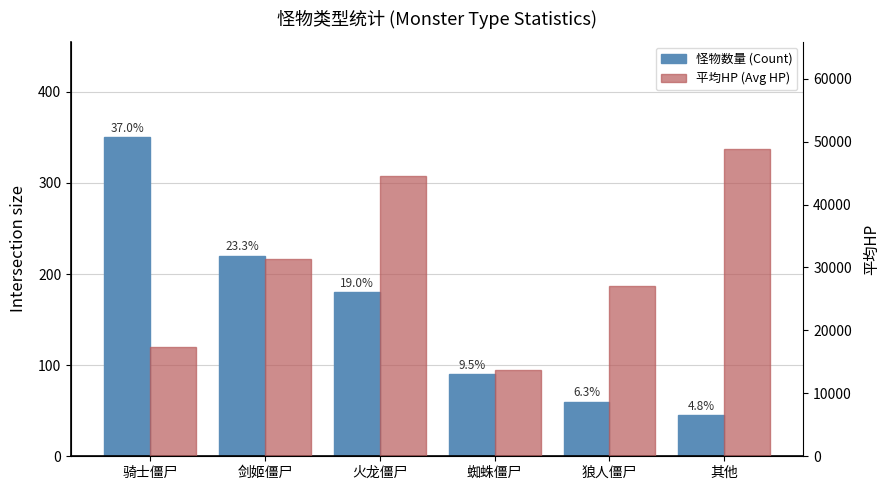

Reading left to right, transcribe all the data shown in this chart.

怪物数量 (Count): 350	220	180	90	60	45
平均HP (Avg HP): 17378	31280	44488	13762	27110	48798